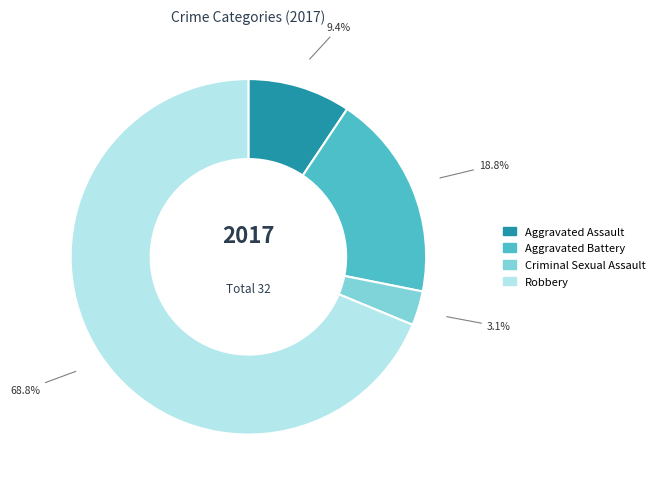

To the nearest percent, what is the difference between the Aggravated Battery and Robbery slice percentages?

50%